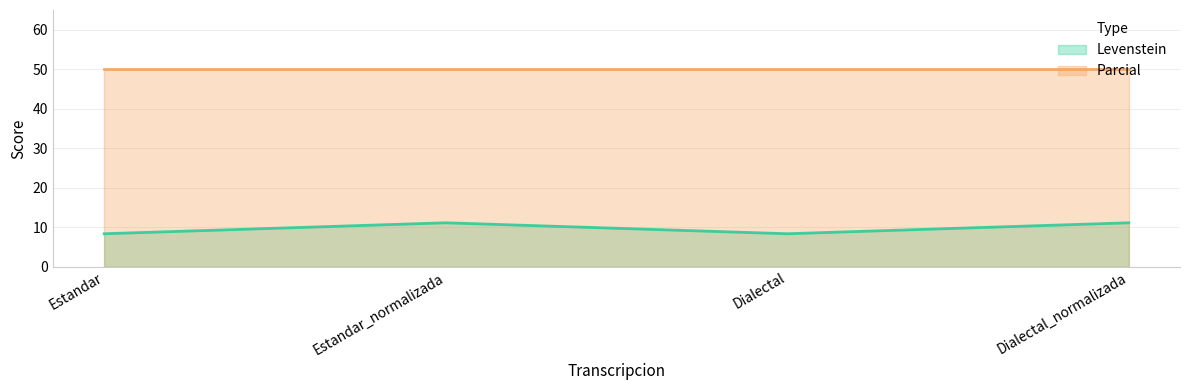

What is the minimum value shown in the chart?

8.3